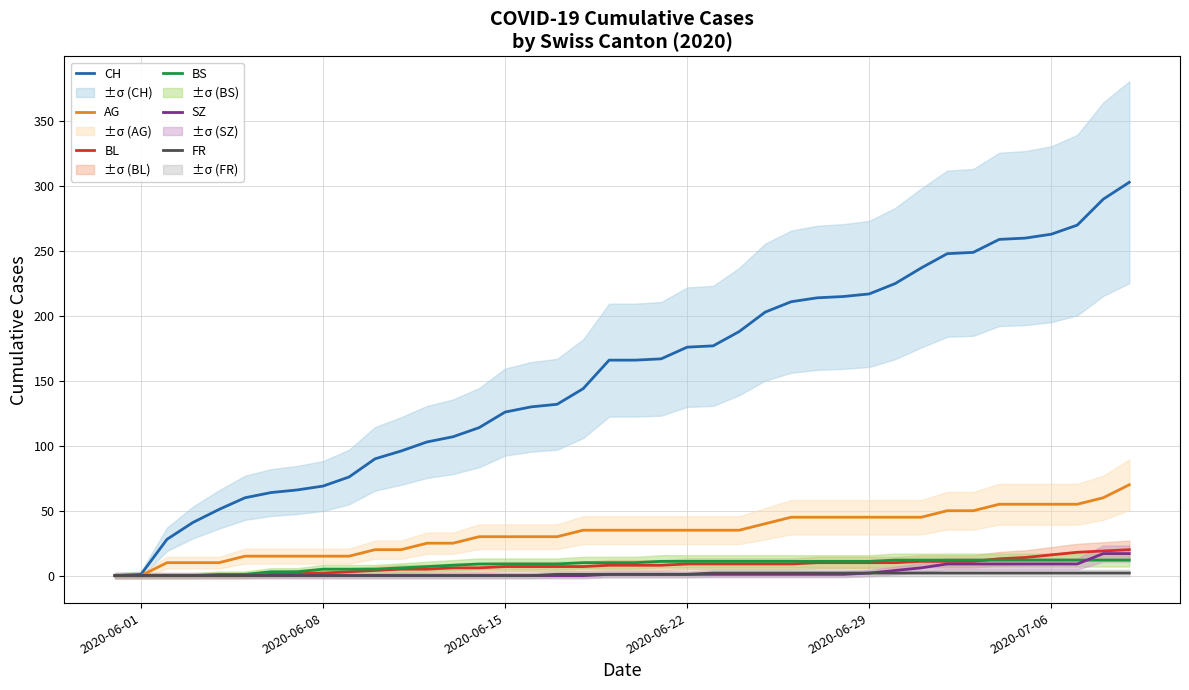

What is the maximum value for SZ?

17